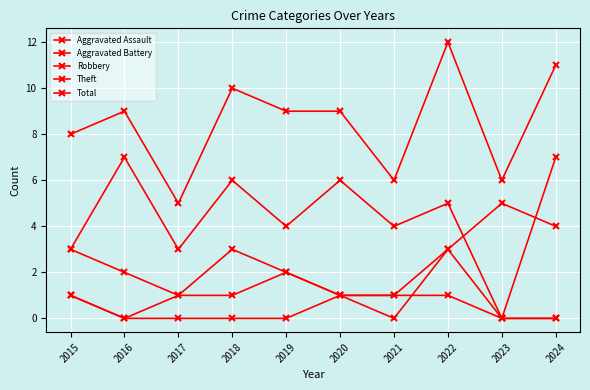

What is the spread (max minus min) of values at 2018?

10